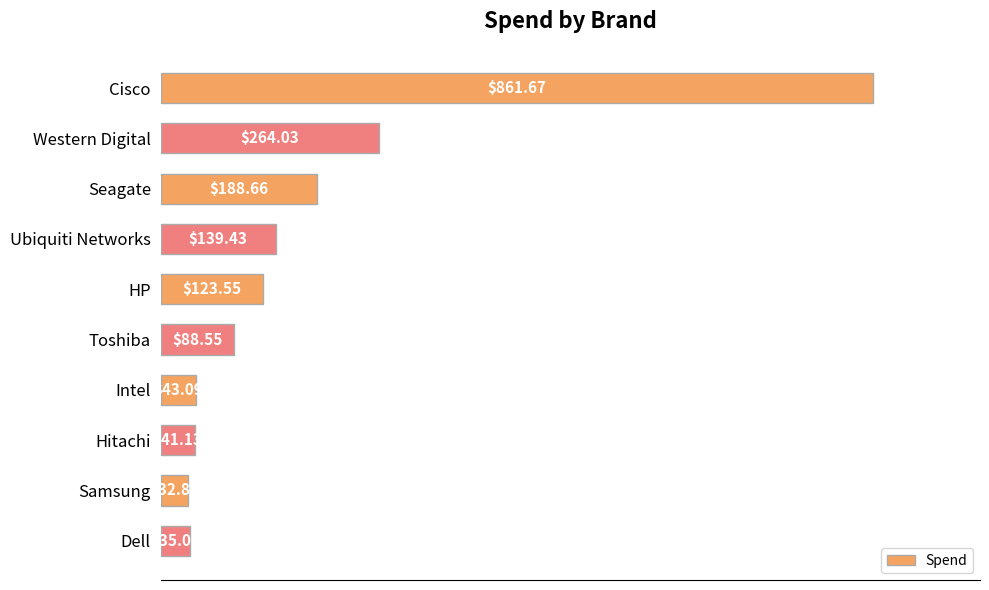

What is the average value?

181.8